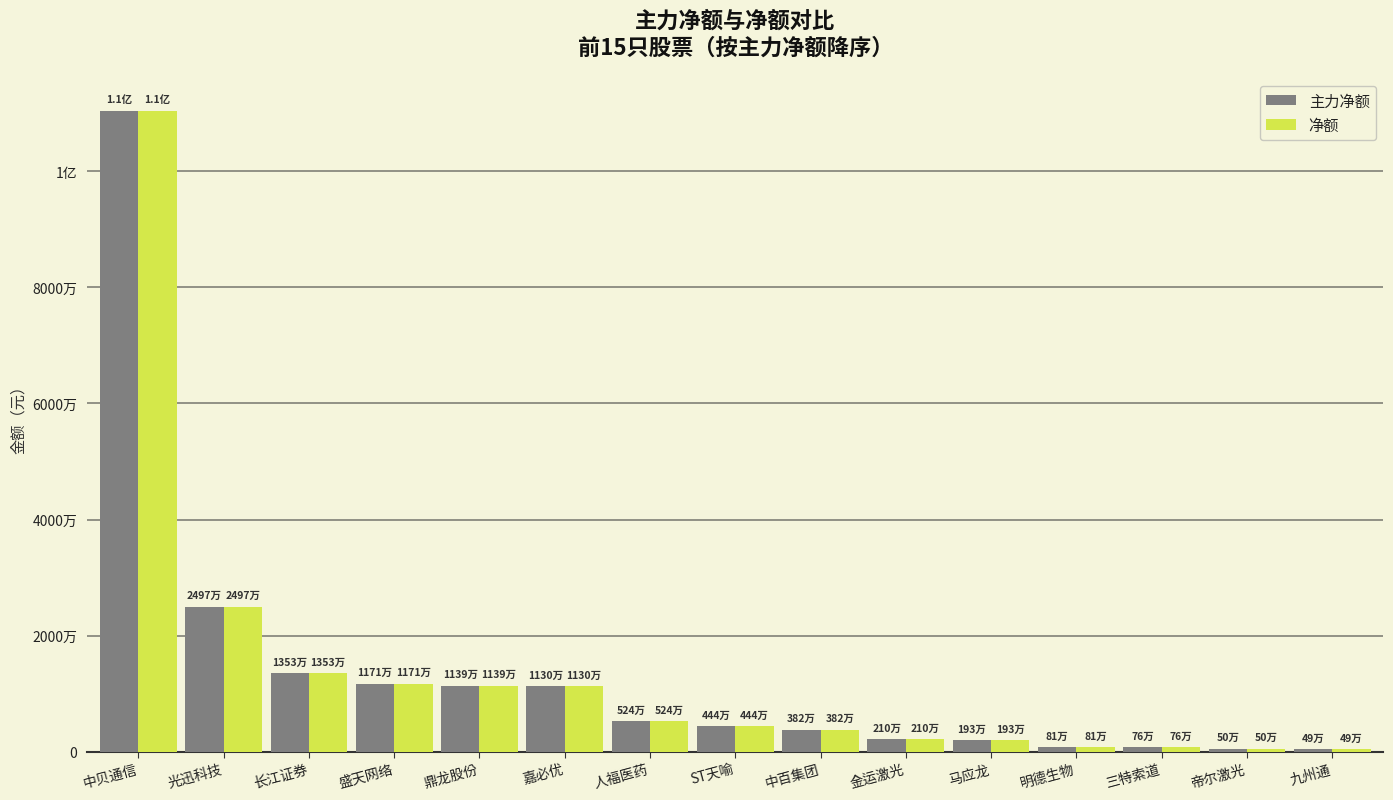

Between 人福医药 and 明德生物, which series saw the biggest shift?

主力净额